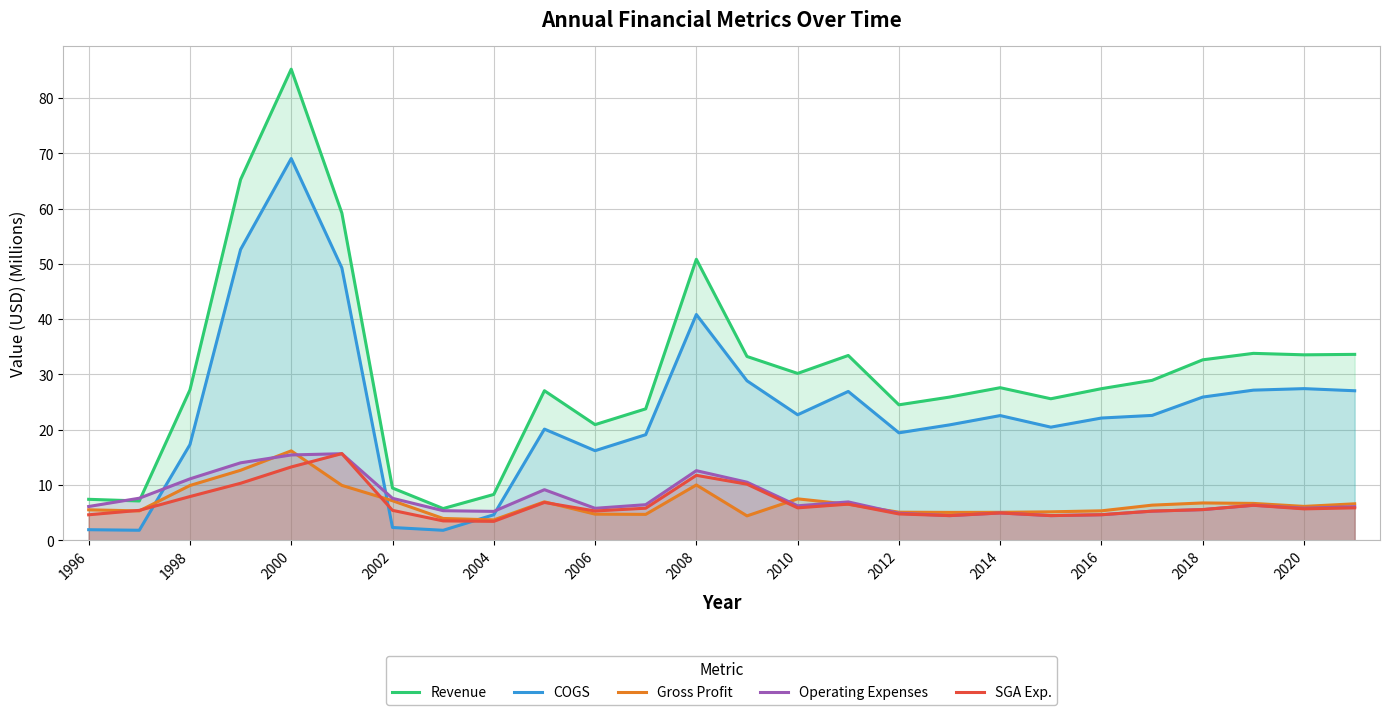

What is the spread (max minus min) of values at 2006?

16.2